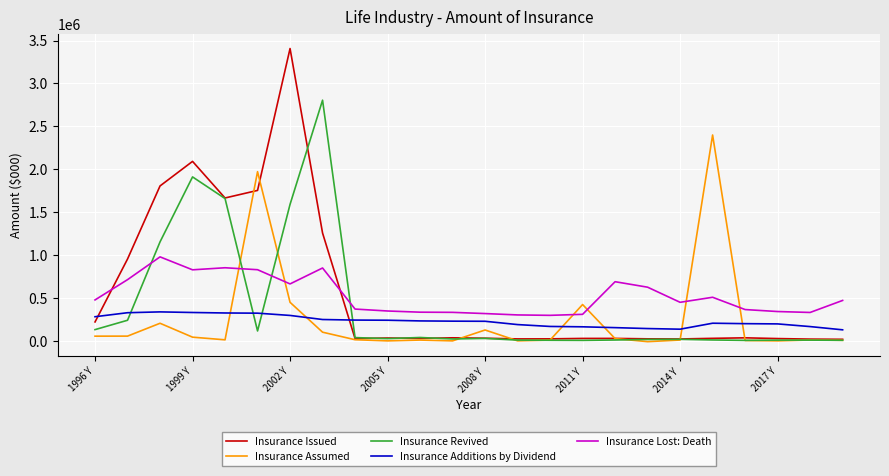

Rank the series by their maximum value, from lowest to highest.

Insurance Additions by Dividend, Insurance Lost: Death, Insurance Assumed, Insurance Revived, Insurance Issued